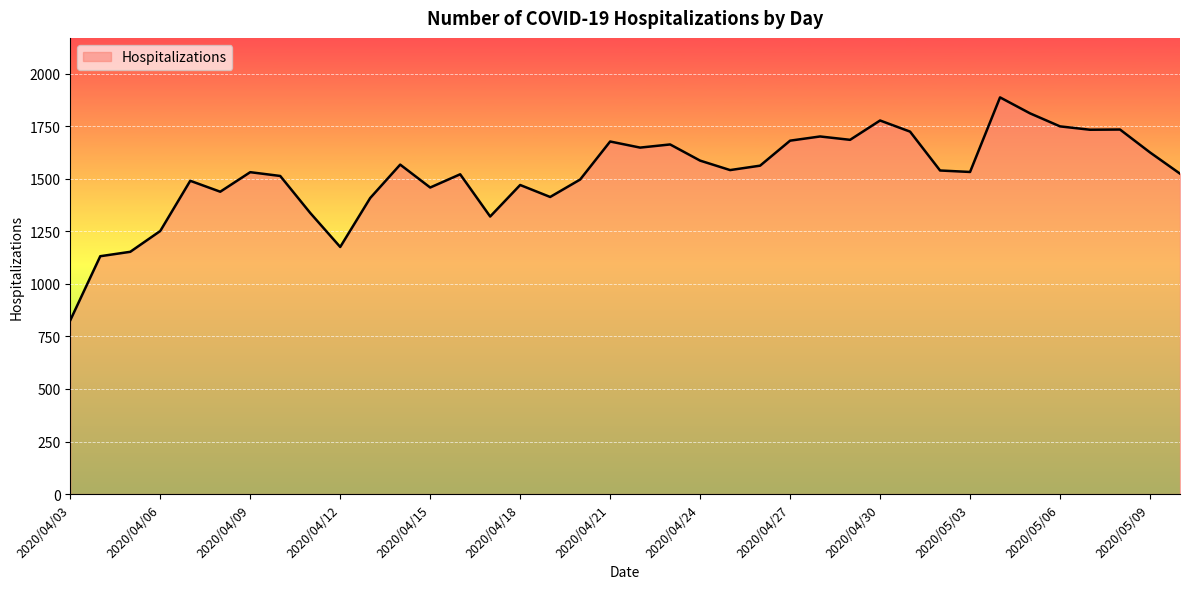

What is the greatest value displayed?

1888